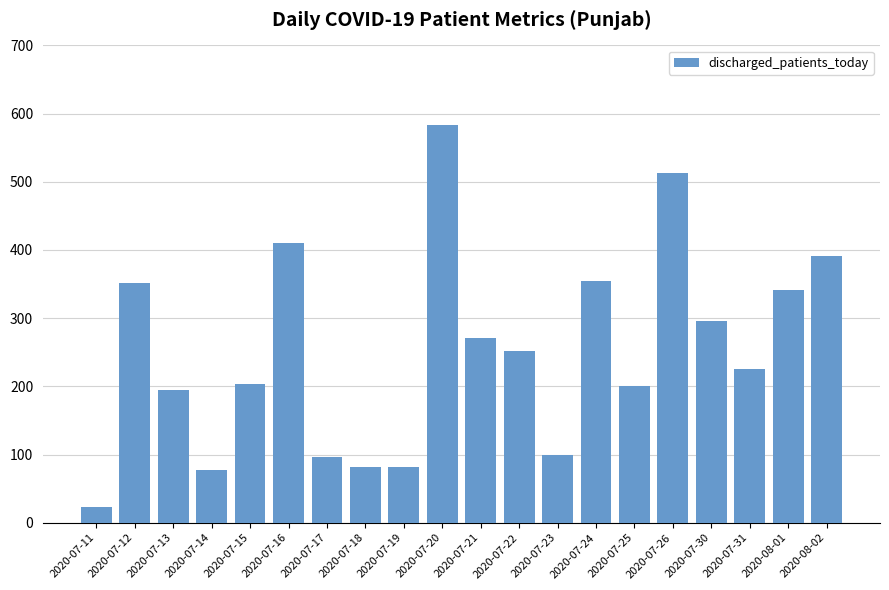

What is the difference between the maximum and minimum values?

560